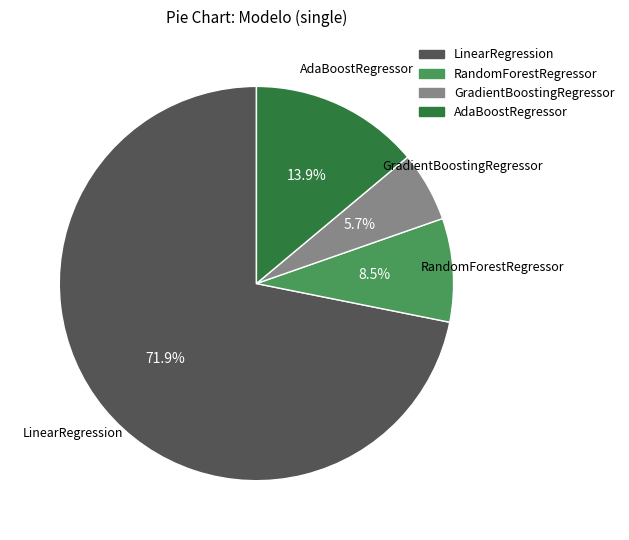

Is the sum of RandomForestRegressor and AdaBoostRegressor greater than half?

No